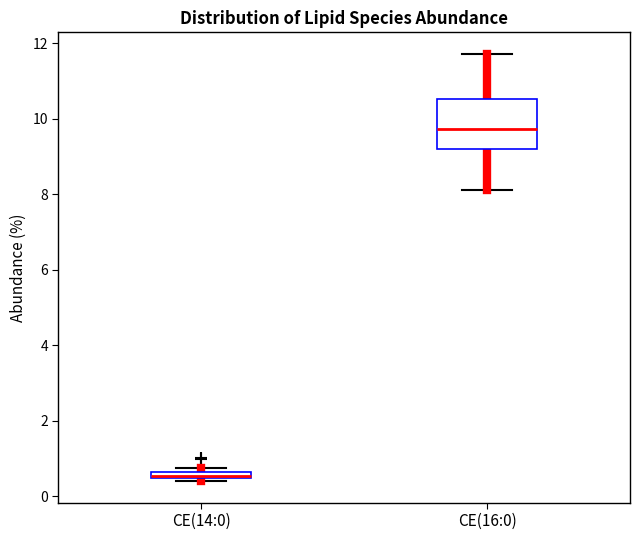

Which box is the tallest, from its lower edge to its upper edge?

CE(16:0)